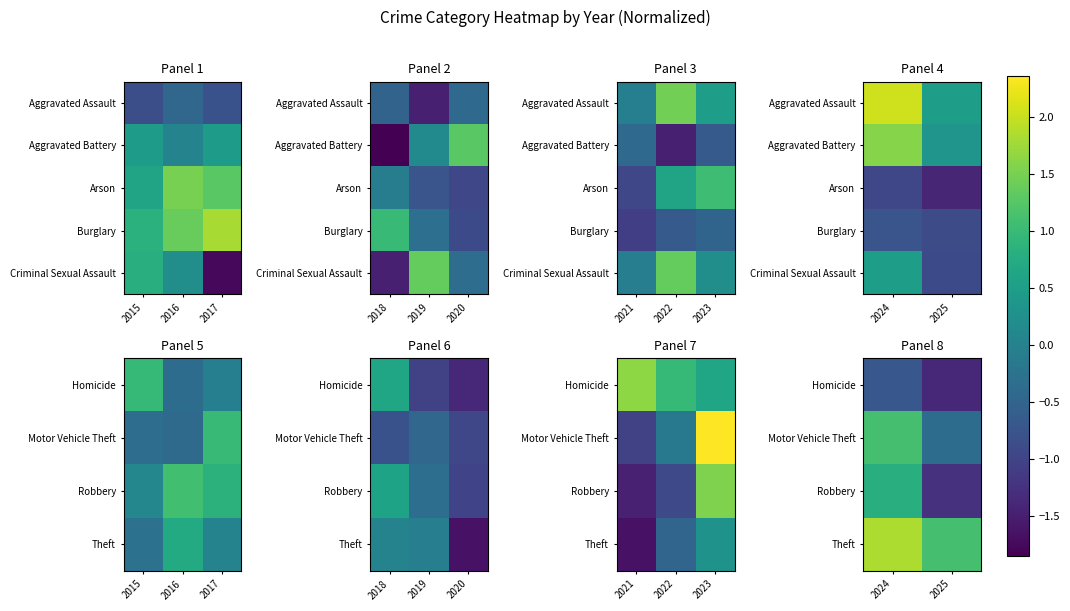

Where is Homicide nearest to the value -1?

2024